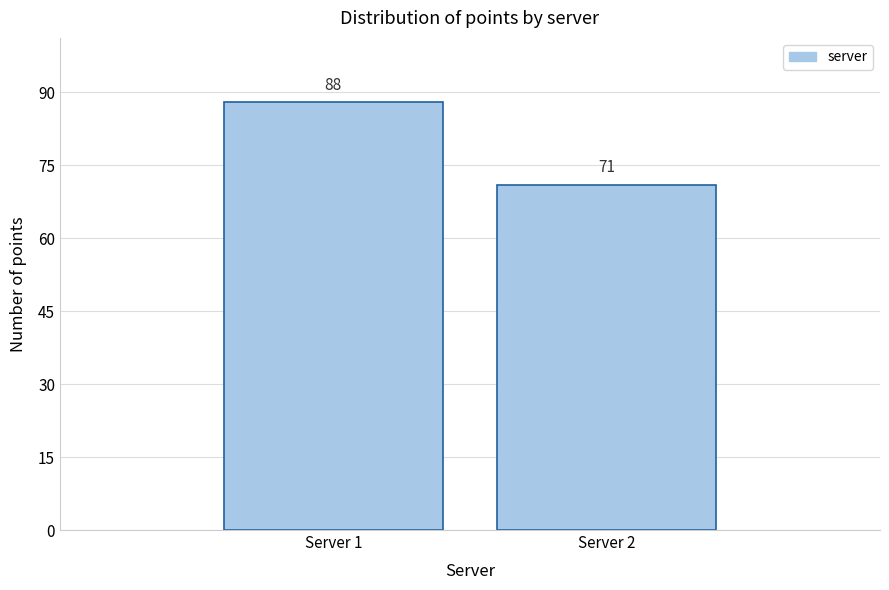

Reading right to left, extract all data points from this chart.

Server 2=71	Server 1=88